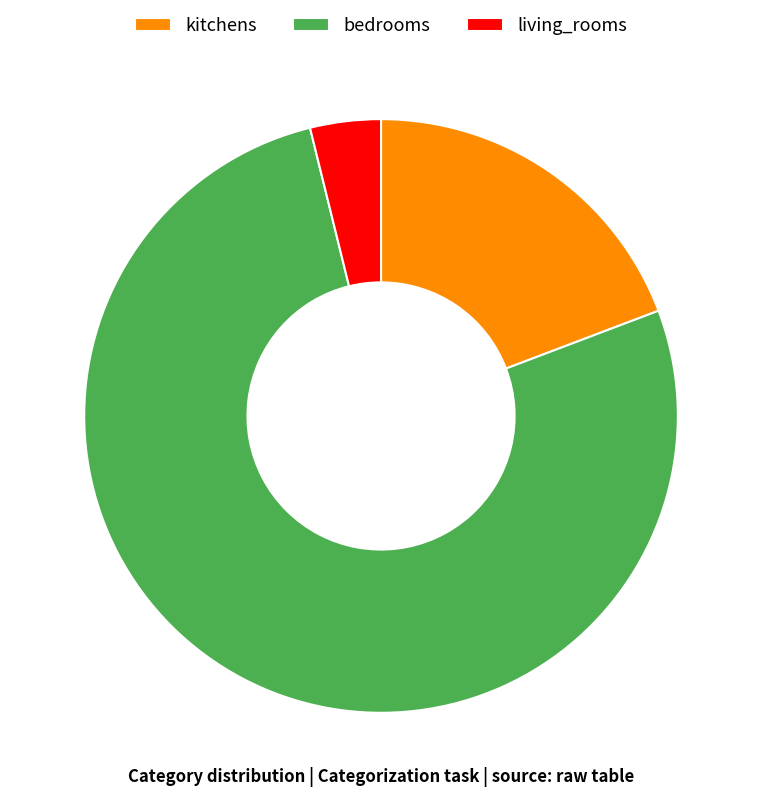

Combined, do bedrooms and living_rooms account for over 50%?

Yes